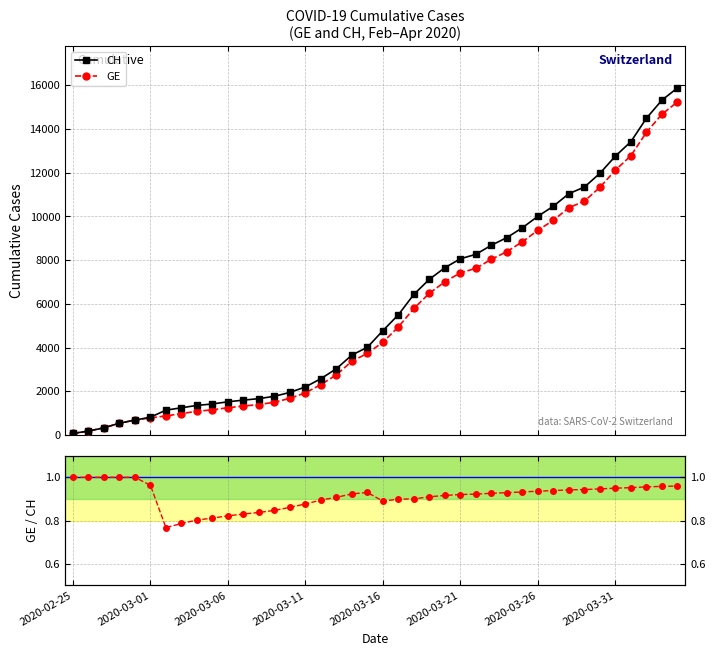

True or false: CH and GE / CH intersect in this chart.

False